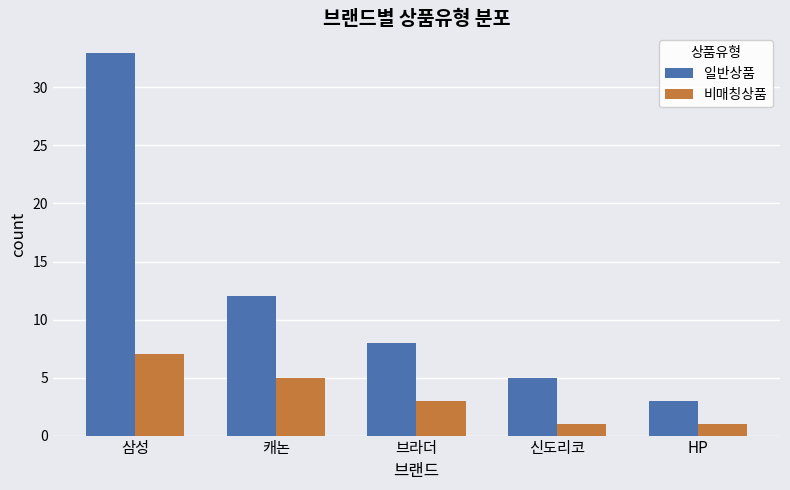

Rank the series by their maximum value, from highest to lowest.

일반상품, 비매칭상품